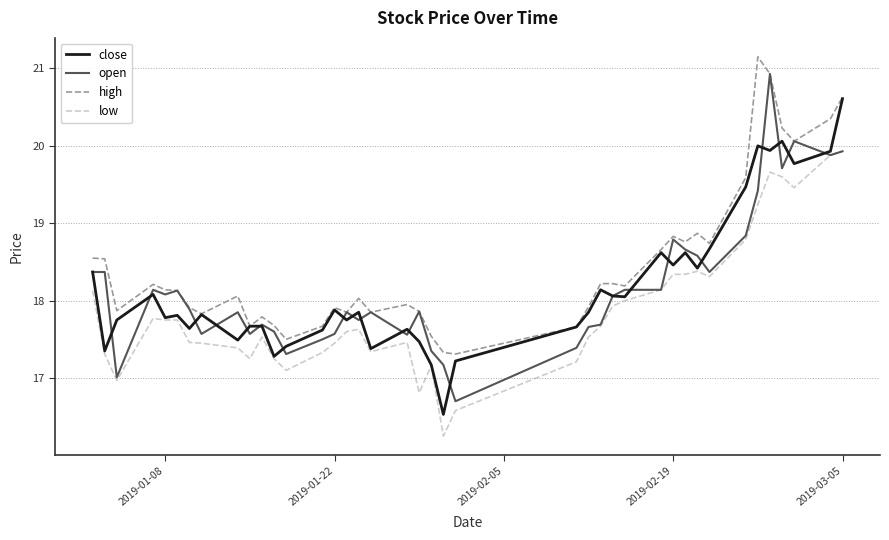

True or false: high and low cross at least once.

False